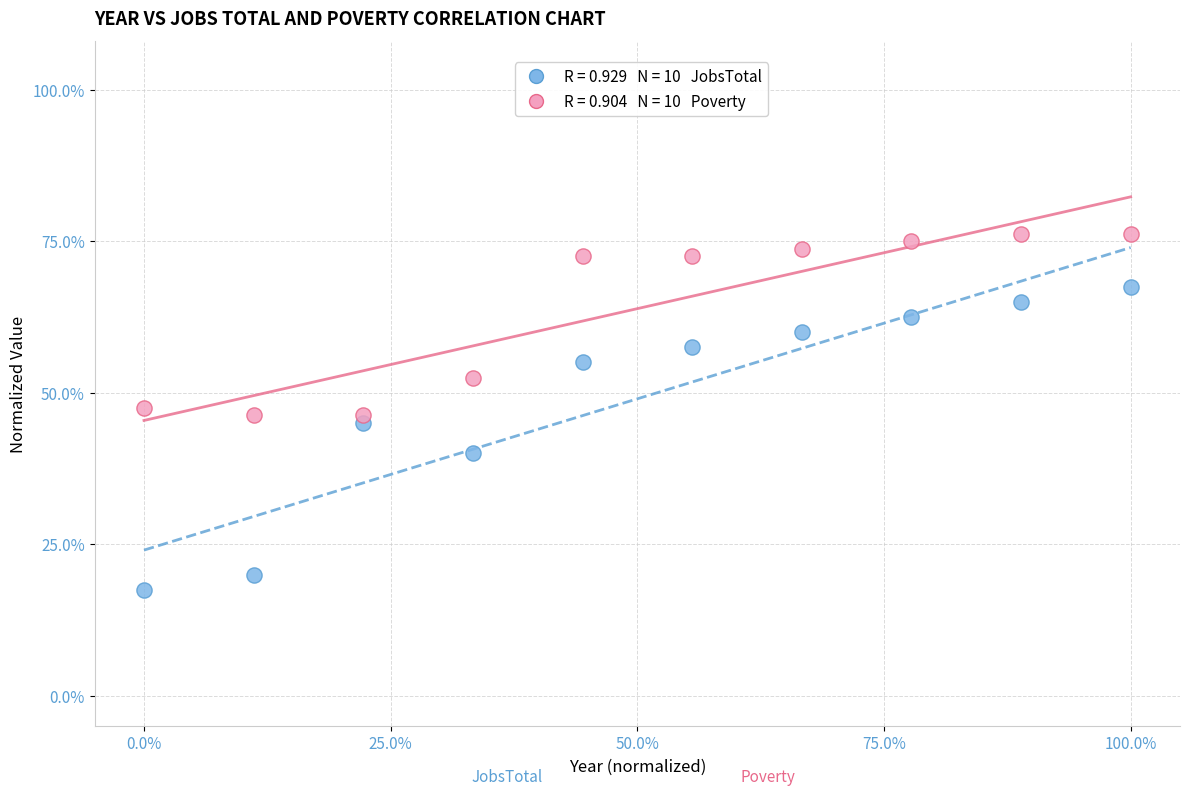

Across all data points, what is the range of X values (max minus min)?

1.0